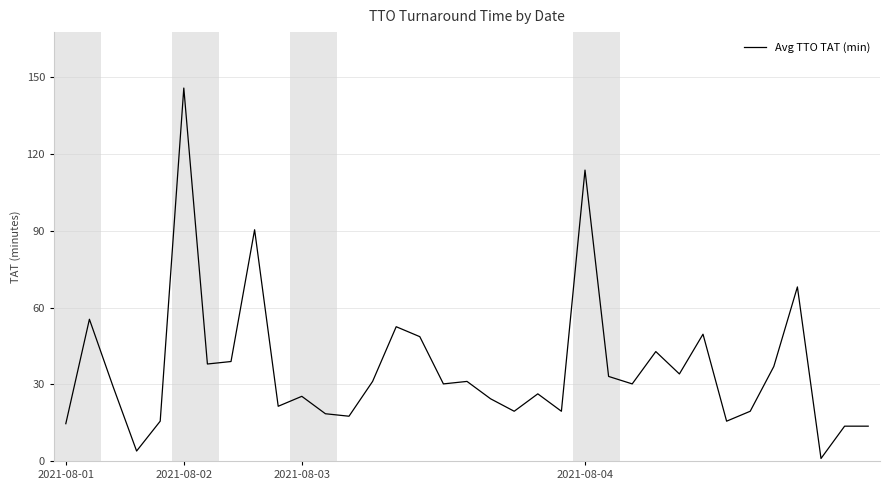

What is the minimum value shown in the chart?

1.0